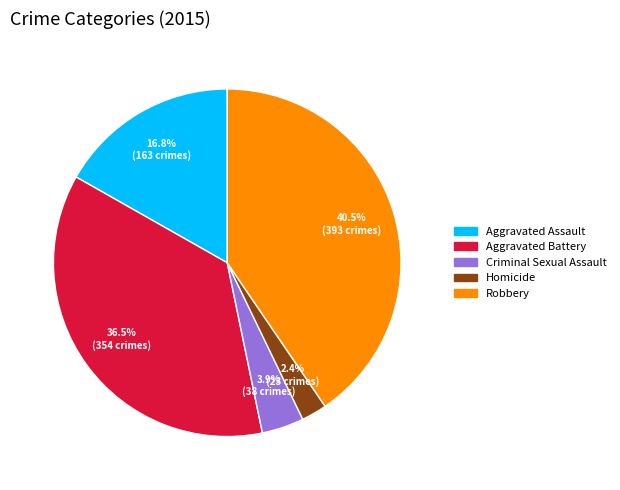

How many segments does this pie chart have?

5